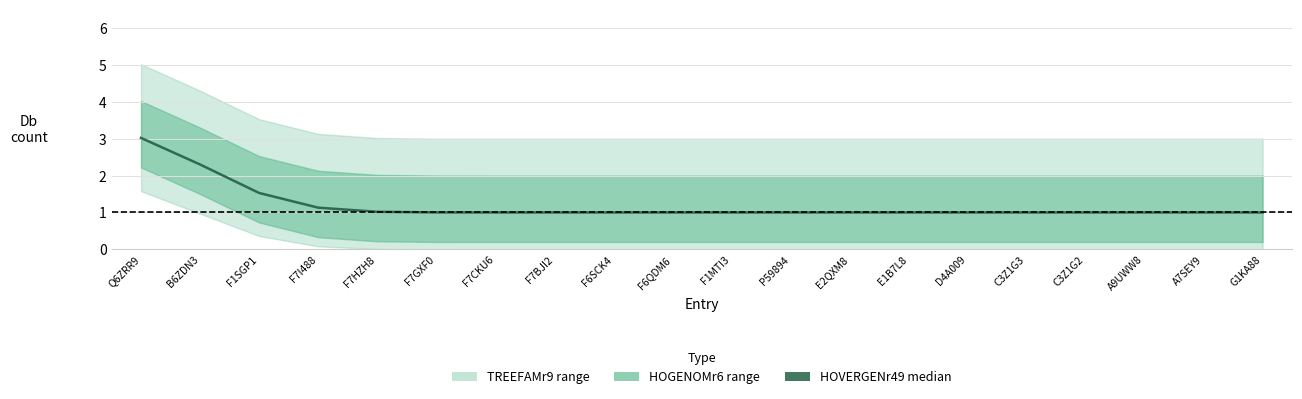

The chart shows a value of 3.0 at Q6ZRR9. True or false?

True